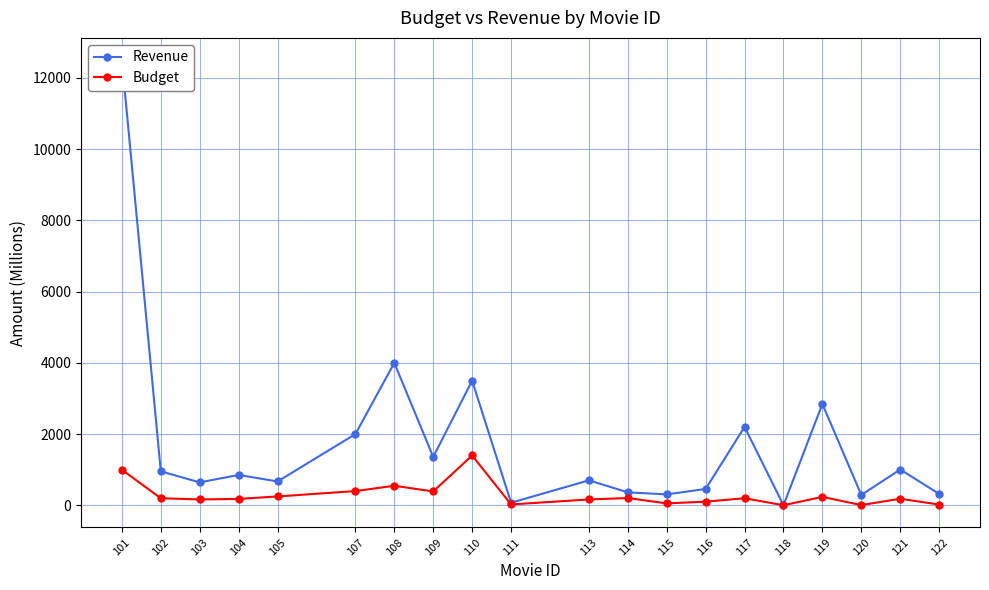

Reading left to right, what are all the values shown in this chart?

Revenue: 101=12500.0	102=954.8	103=644.8	104=854.0	105=670.0	107=2000.0	108=4000.0	109=1360.0	110=3500.0	111=73.3	113=701.8	114=365.3	115=307.1	116=460.5	117=2202.0	118=3.3	119=2847.0	120=291.0	121=1006.0	122=322.2
Budget: 101=1000.0	102=200.0	103=165.0	104=180.0	105=250.0	107=400.0	108=550.0	109=390.0	110=1400.0	111=25.0	113=165.0	114=205.0	115=55.0	116=103.0	117=200.0	118=3.2	119=237.0	120=7.2	121=185.0	122=22.0